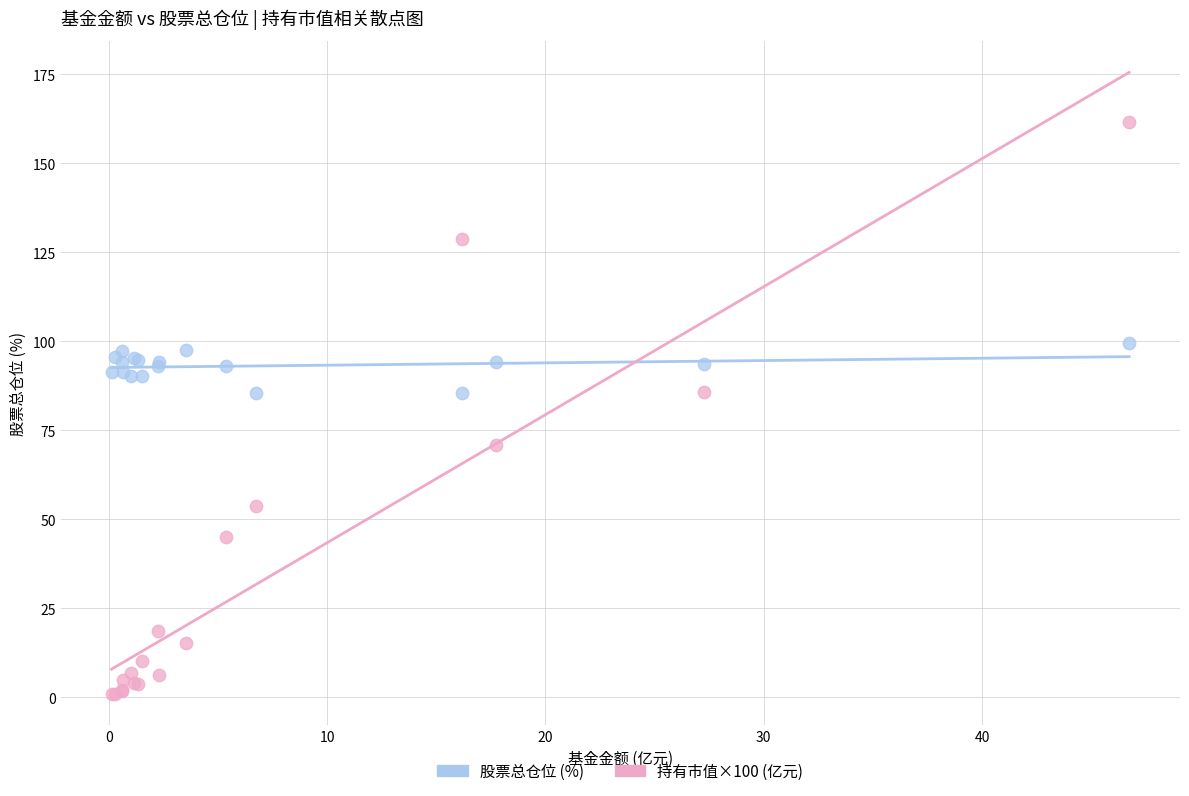

Which series reaches the minimum Y coordinate?

持有市值×100 (亿元)